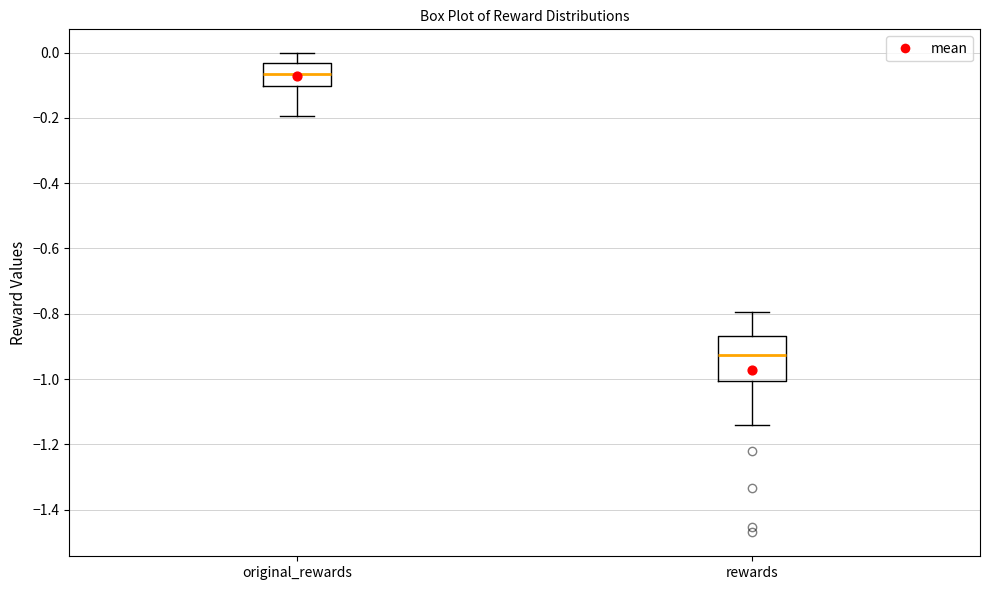

Reading left to right, transcribe this box plot: for each box, give where its median line is, the range the box spans, and where its two whiskers end, as read against the y-axis. The values are not printed on the chart, so give them approximately, as read against the axis.

original_rewards: median -0.06, box -0.10 to -0.04, whiskers -0.20 to 0.00
rewards: median -0.92, box -1.00 to -0.86, whiskers -1.14 to -0.80